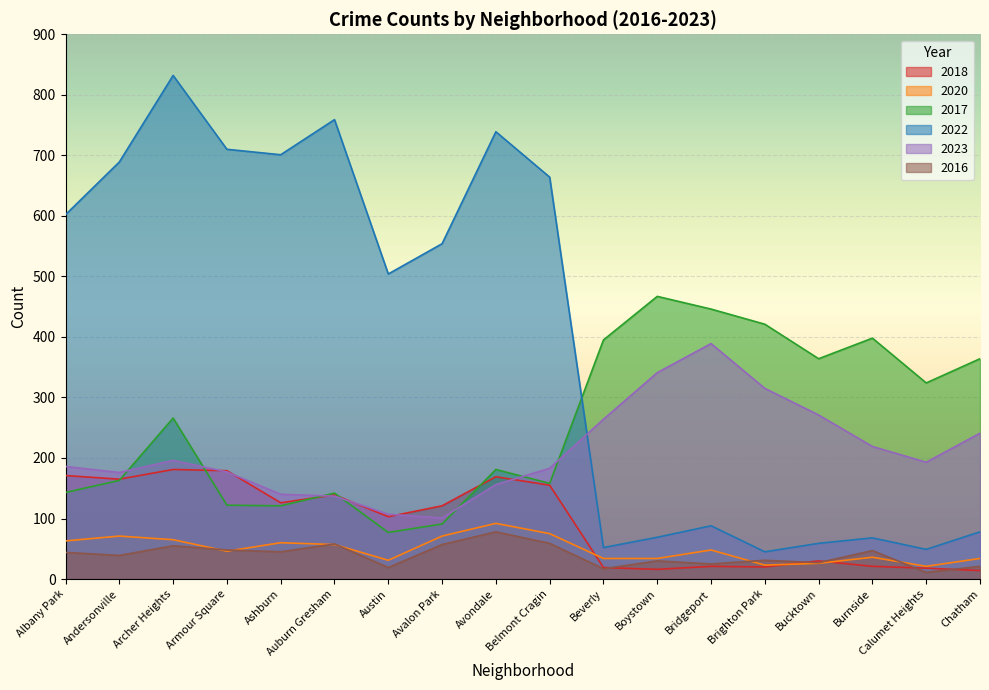

Is it true that 2022 equals 78 at Chatham?

True